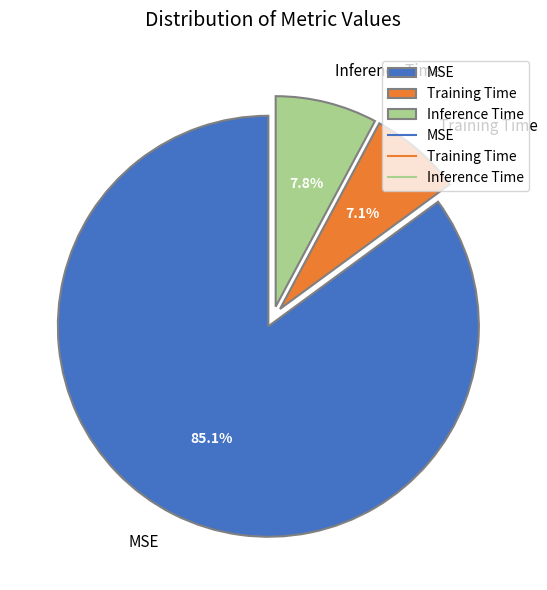

What is the total percentage of Inference Time and Training Time?

14.9%